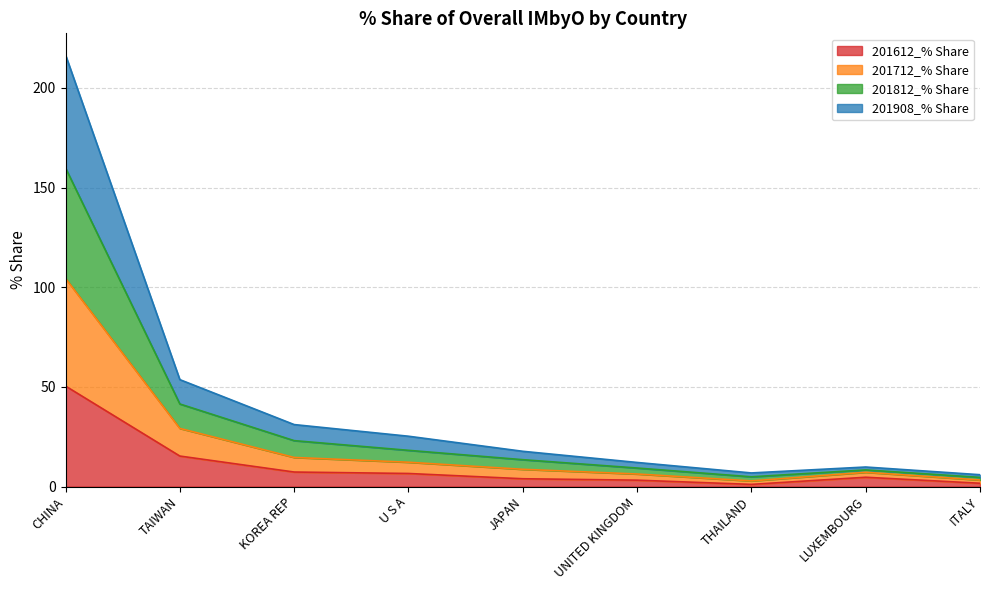

What is the difference between the highest and lowest values at U S A?

18.7